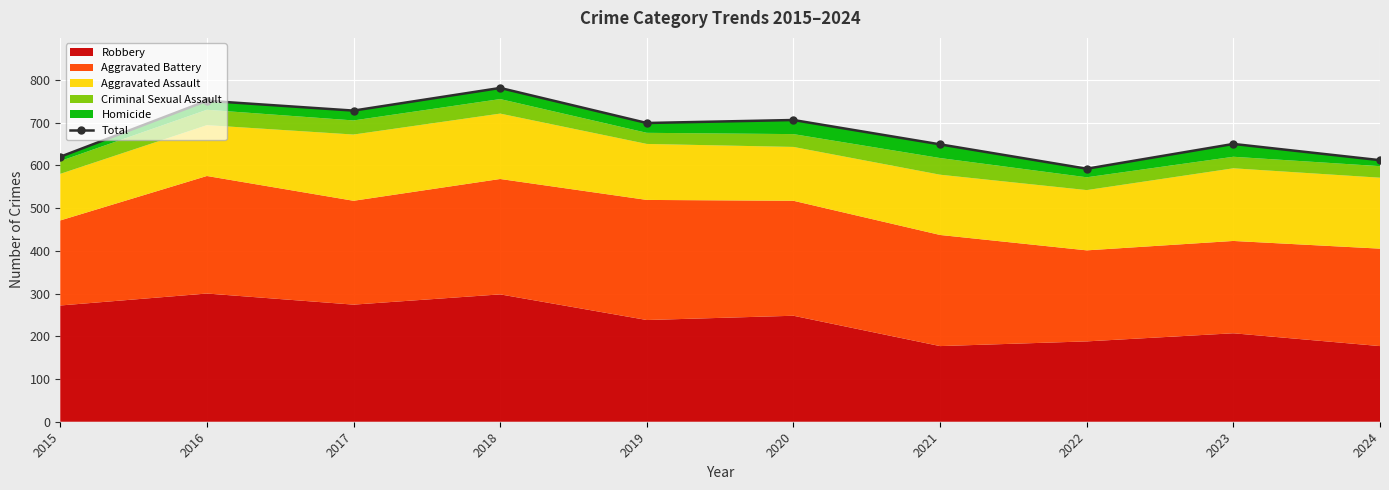

How many values are below 699?

5